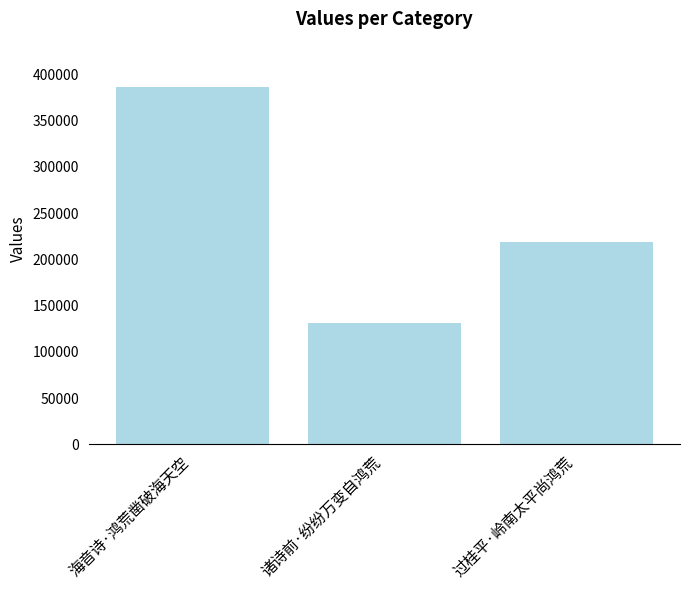

Approximately how many times larger is the value at 过桂平·岭南太平尚鸿荒 compared to 诸诗前·纷纷万变自鸿荒?

1.7